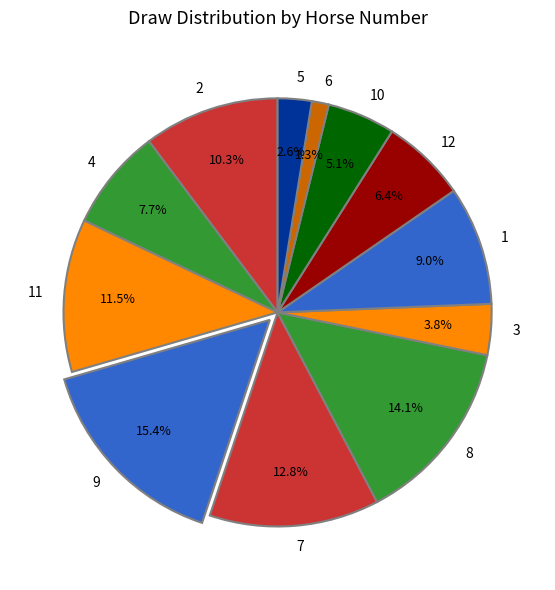

Which has a higher value, 2 or 12?

2